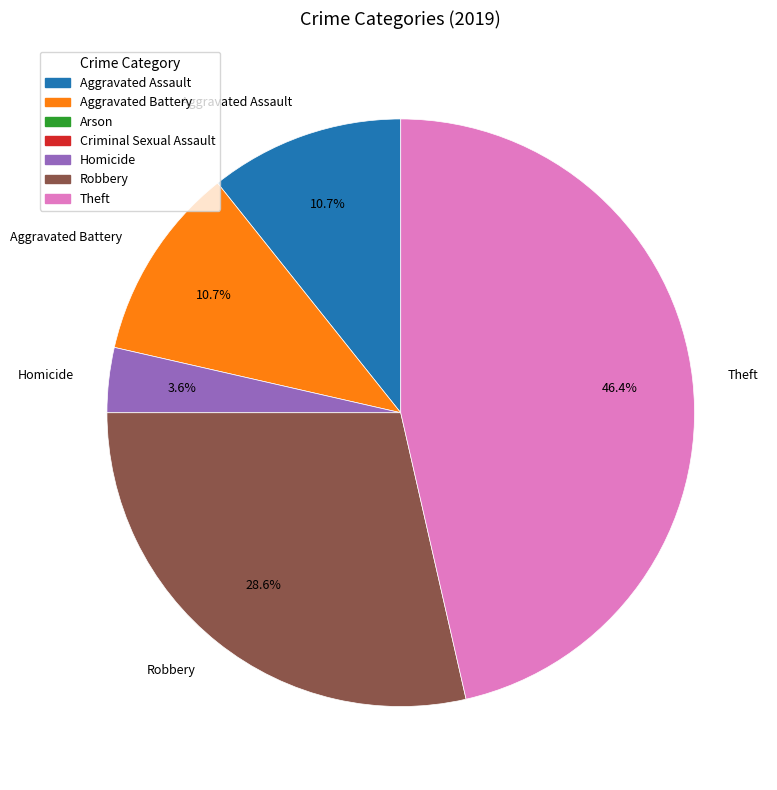

How many segments does this pie chart have?

5